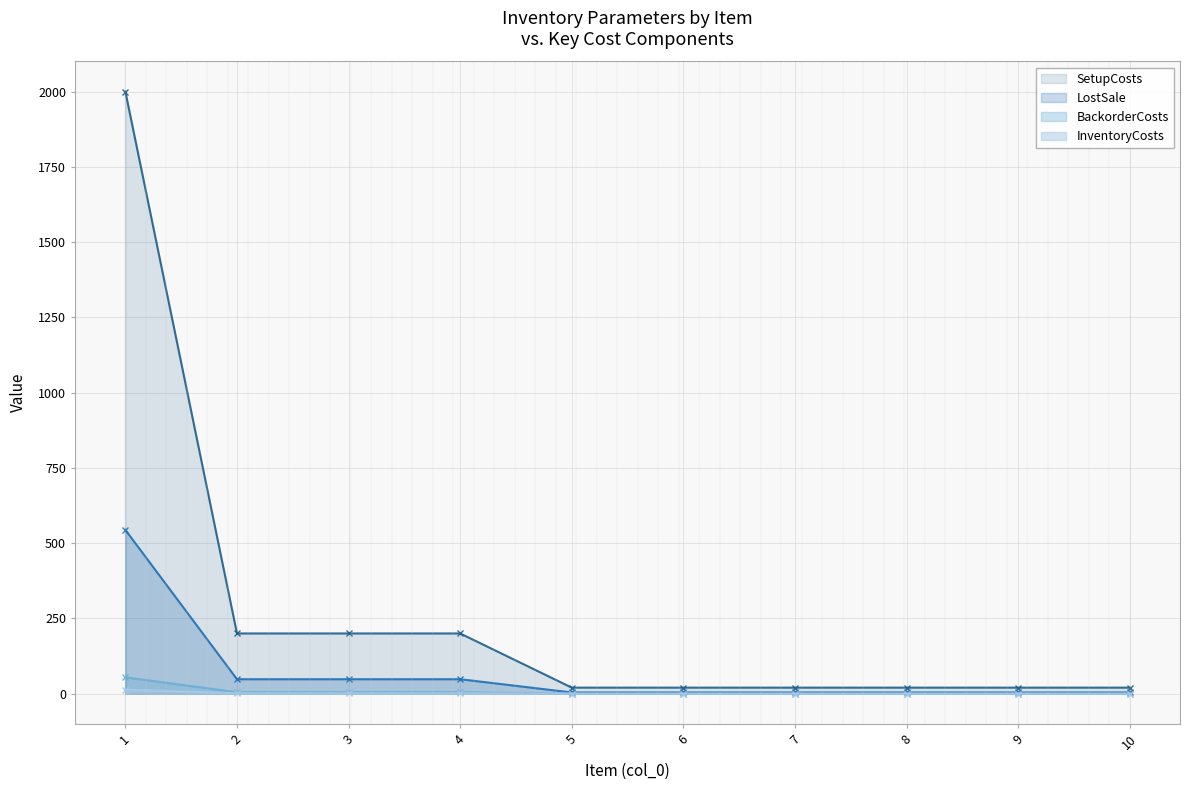

What is the difference between the BackorderCosts values at 1 and 5?

54.0